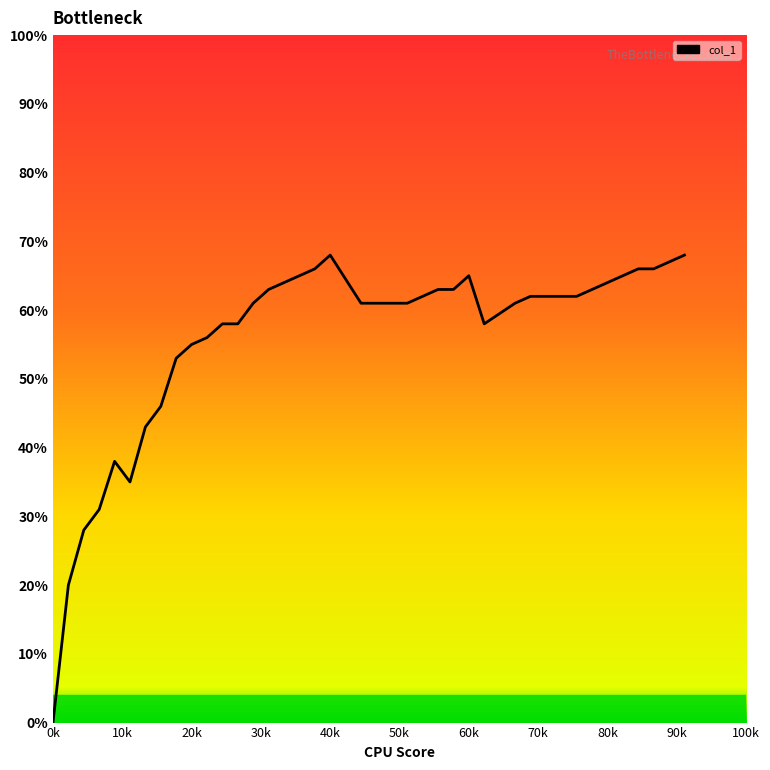

Does the chart have visible grid lines?

No